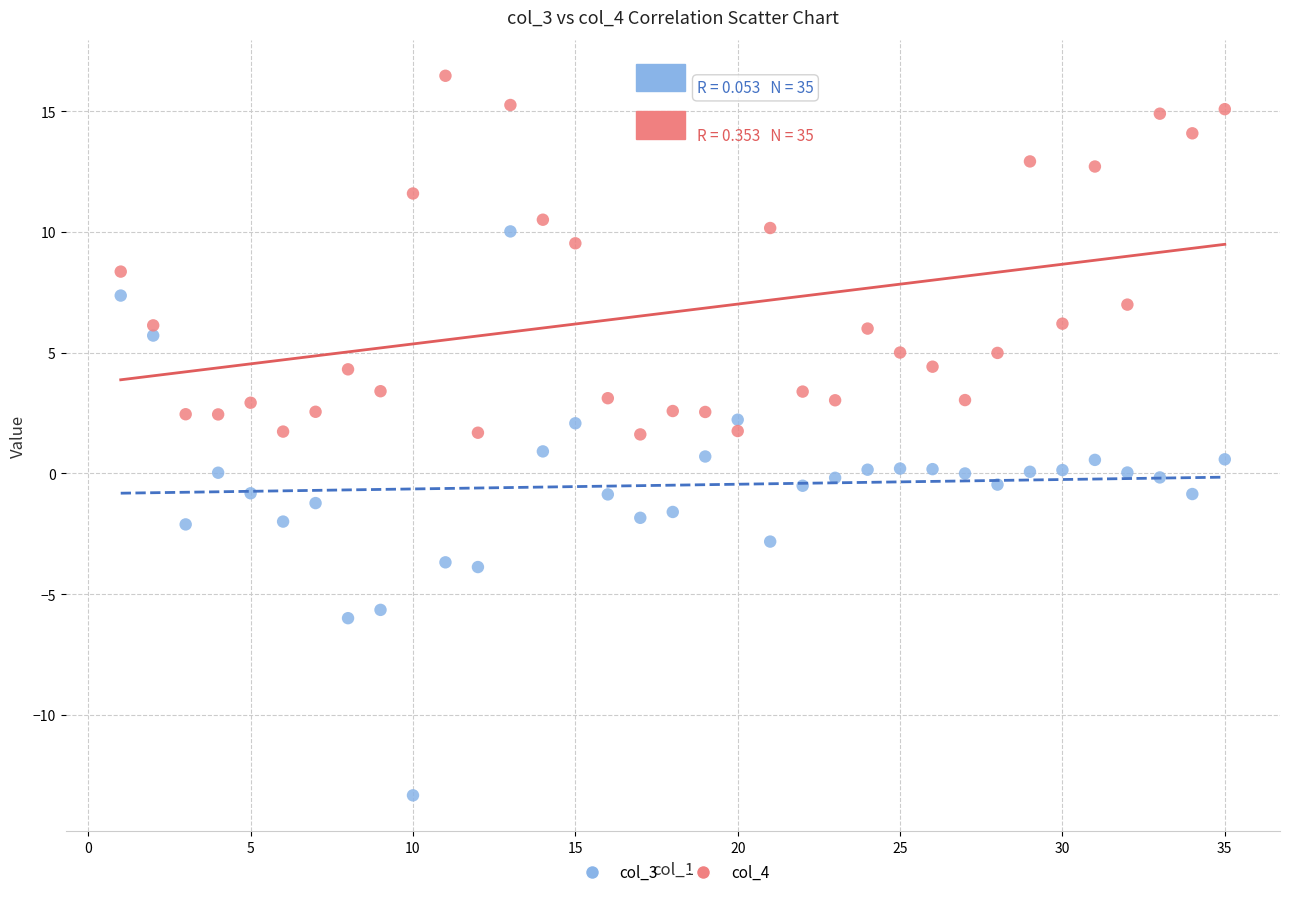

Which series has the largest Y range (max minus min)?

col_3